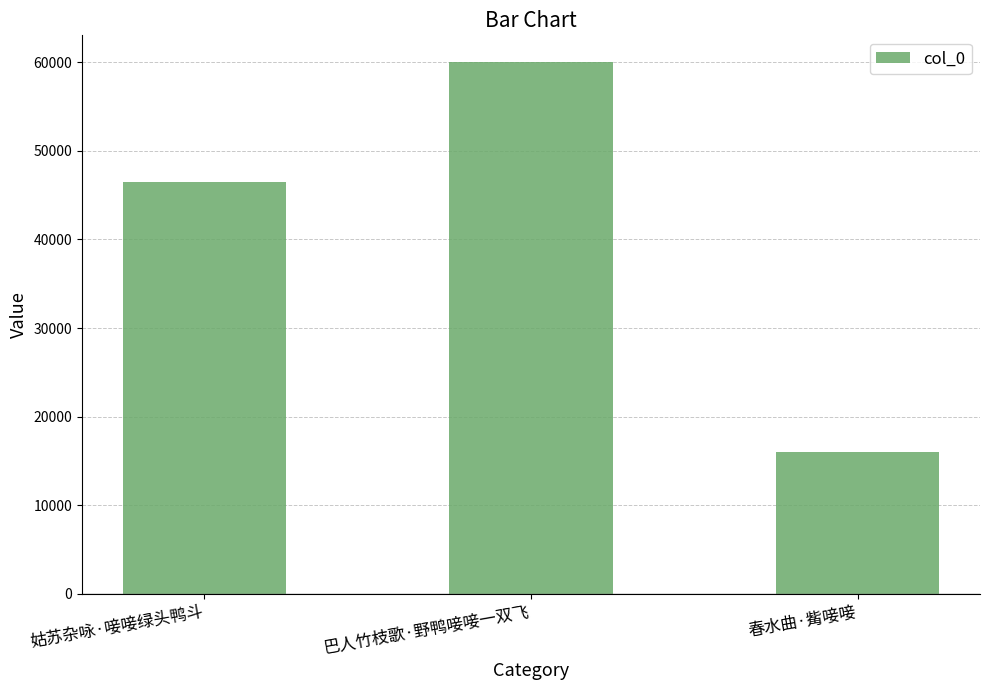

What is the difference between the second highest and minimum values?

30504